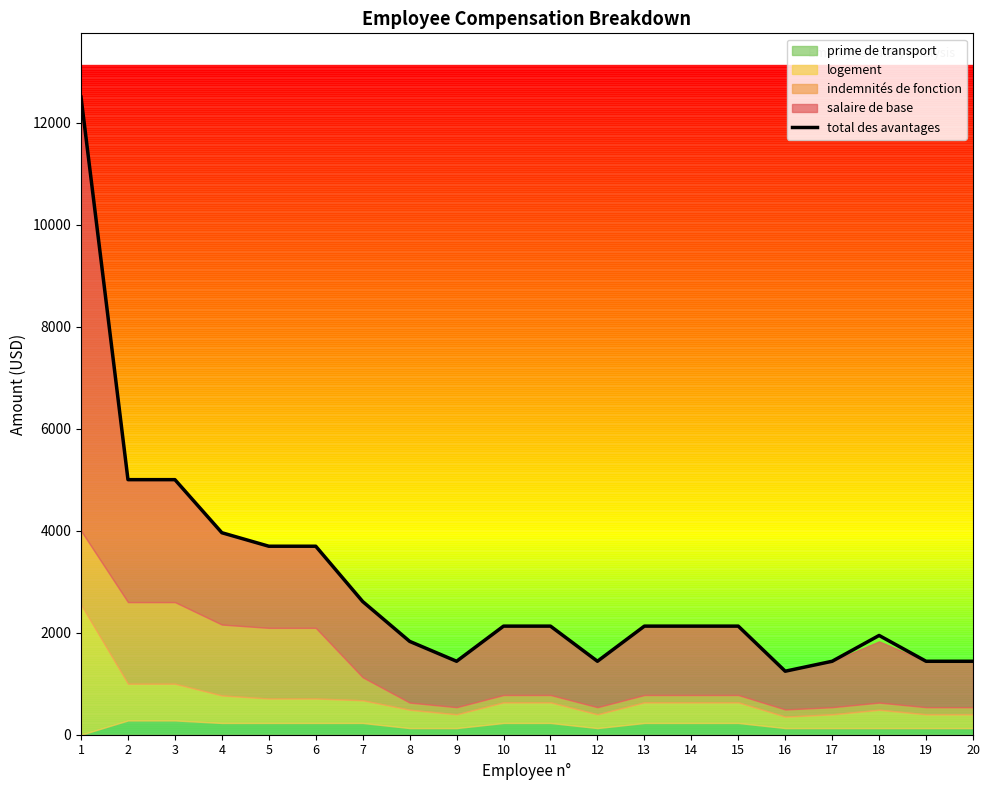

Which label corresponds to the smallest value in the chart?

16